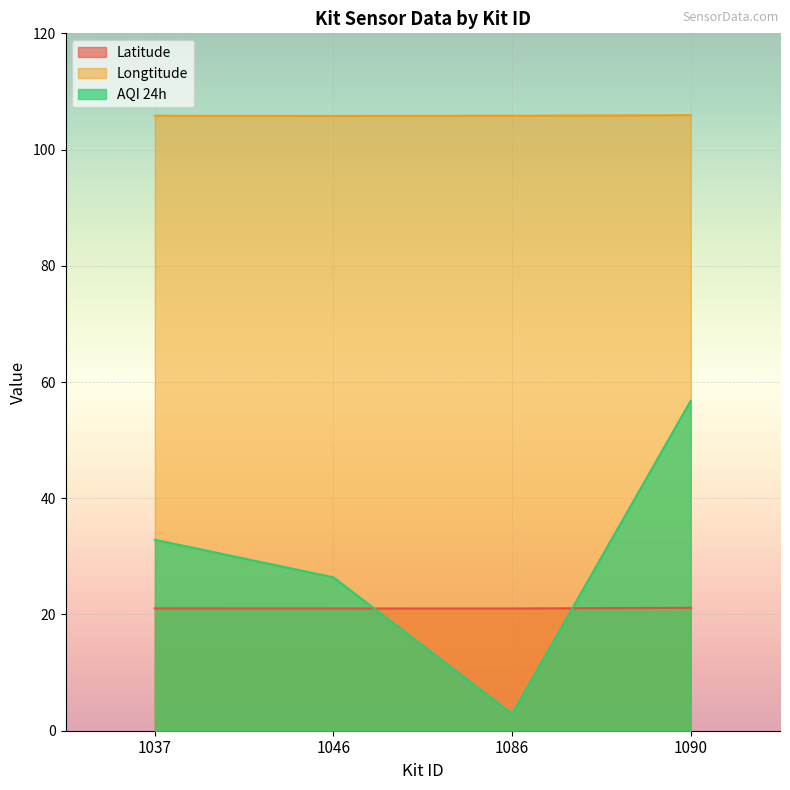

Reading left to right, transcribe all the data shown in this chart.

Latitude: 21.1	21.0	21.0	21.1
Longtitude: 105.8	105.8	105.8	105.9
AQI 24h: 32.9	26.4	2.9	56.8